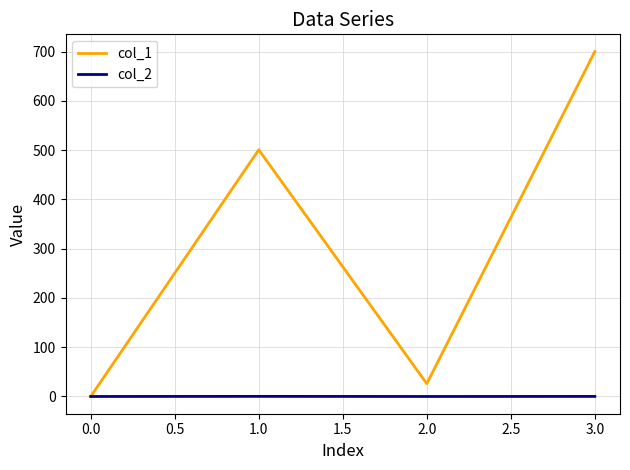

What are all the series names shown in the legend?

col_1, col_2